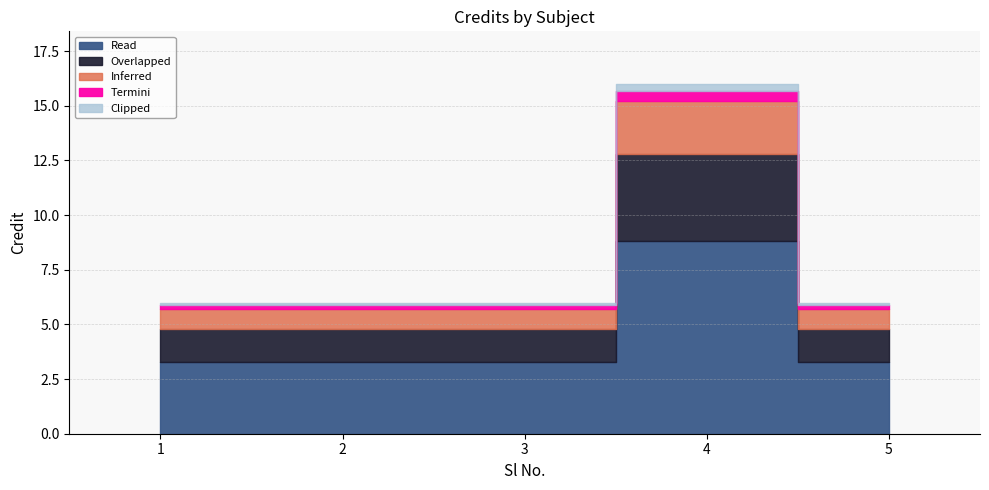

What is the minimum value shown in the chart?

6